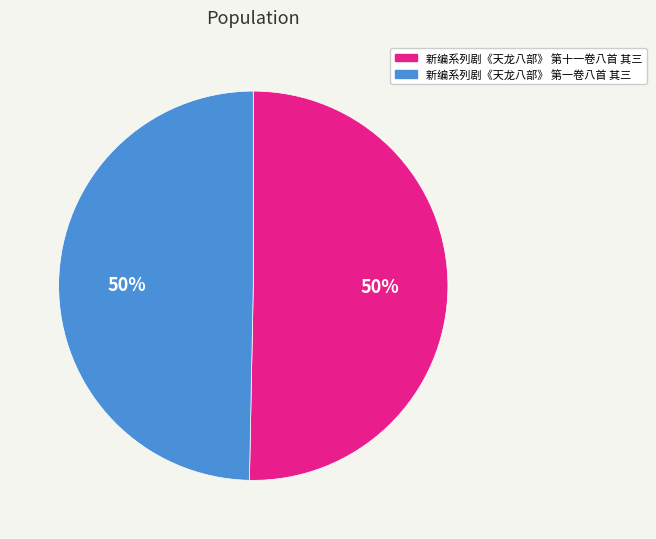

What percentage is the 新编系列剧《天龙八部》 第十一卷八首 其三 slice, to the nearest percent?

50%